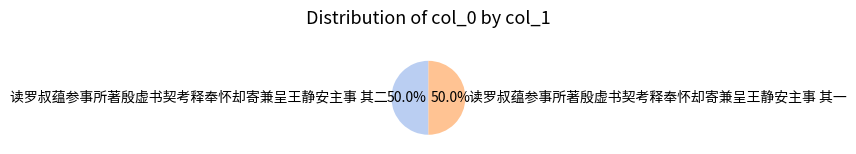

What is the ratio of the value at 读罗叔蕴参事所著殷虚书契考释奉怀却寄兼呈王静安主事 其二 to the value at 读罗叔蕴参事所著殷虚书契考释奉怀却寄兼呈王静安主事 其一?

1.0